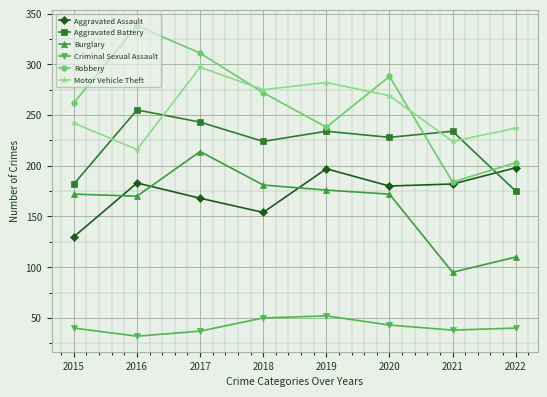

How many data points does each series have?

8